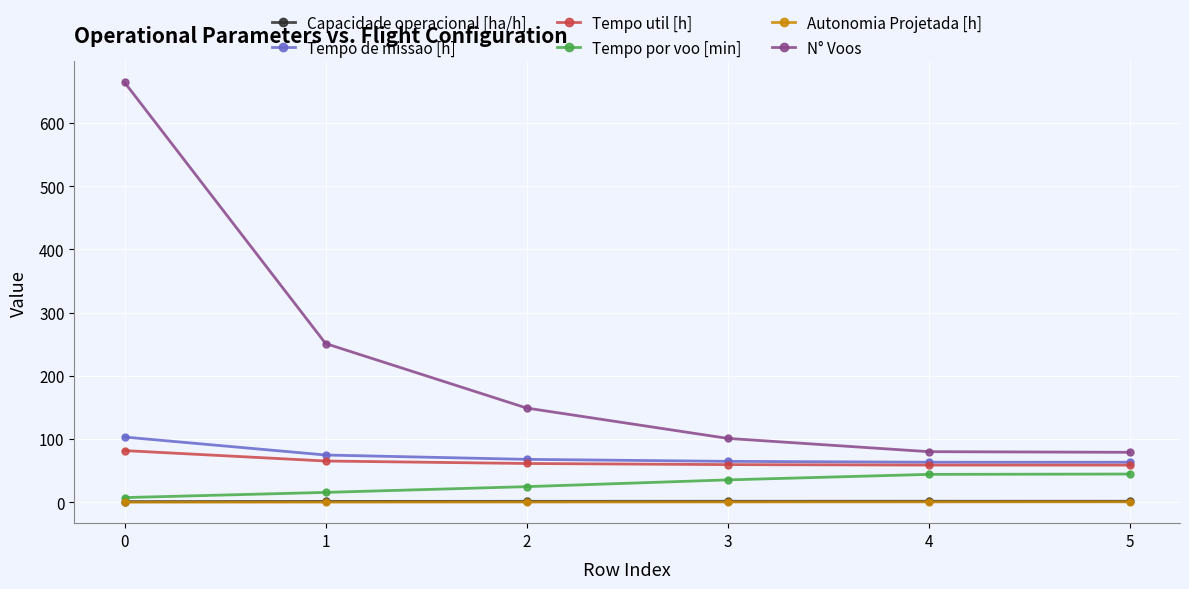

What is the value of the Tempo de missao [h] point at the 6th from the left?

63.3